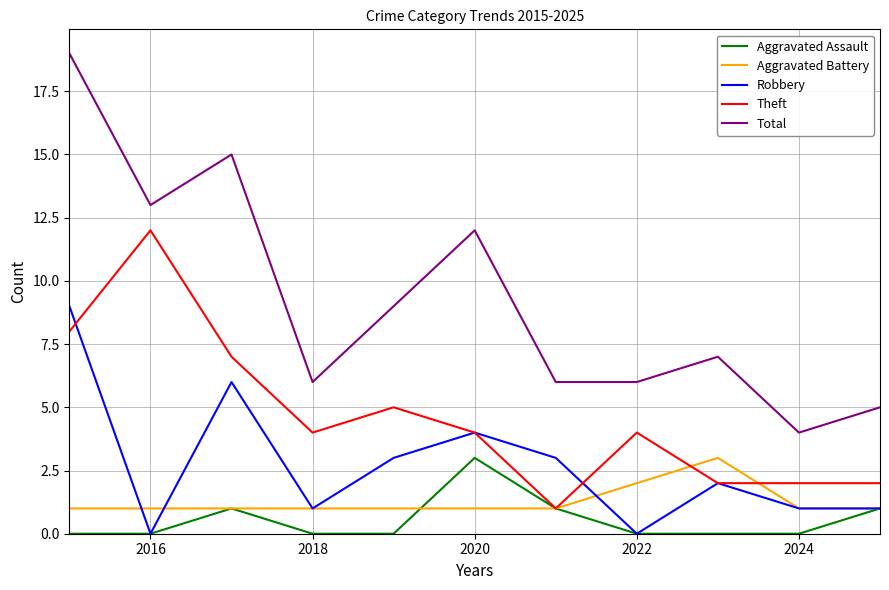

What is the highest value of the Theft series?

12